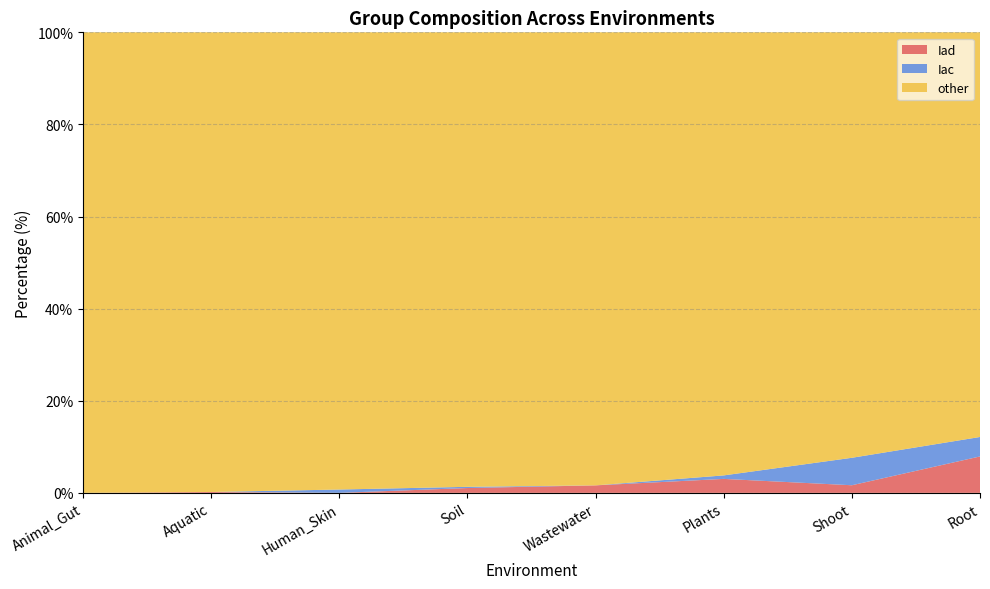

Reading right to left, list all the values displayed in this chart.

Iad: 7.9	1.6	3.0	1.6	1.0	0.0	0.2	0.0
Iac: 4.2	6.0	0.8	0.0	0.3	0.7	0.0	0.0
other: 87.9	92.4	96.2	98.4	98.7	99.3	99.8	100.0